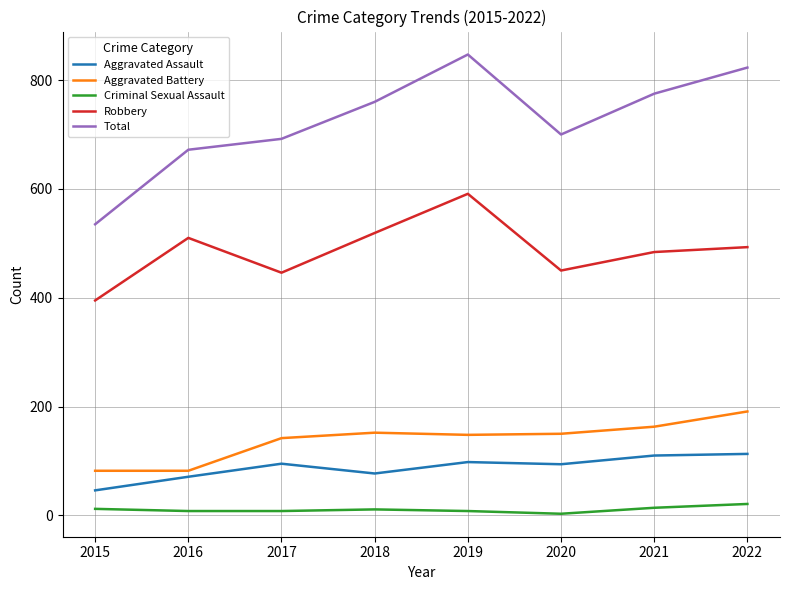

At which category is the sum across all series the highest?

2019